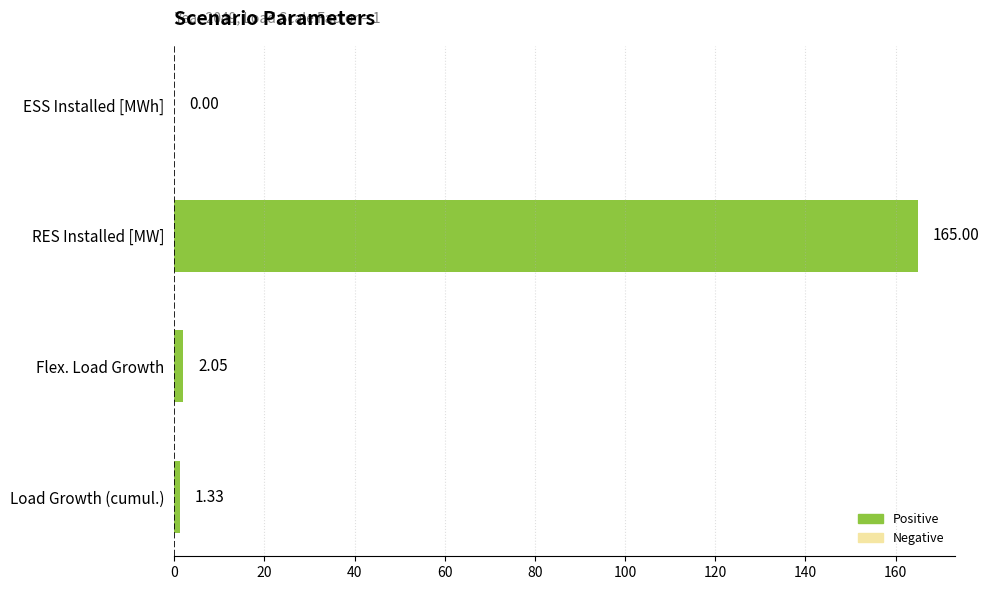

Which category has the highest value across all series?

RES Installed [MW]